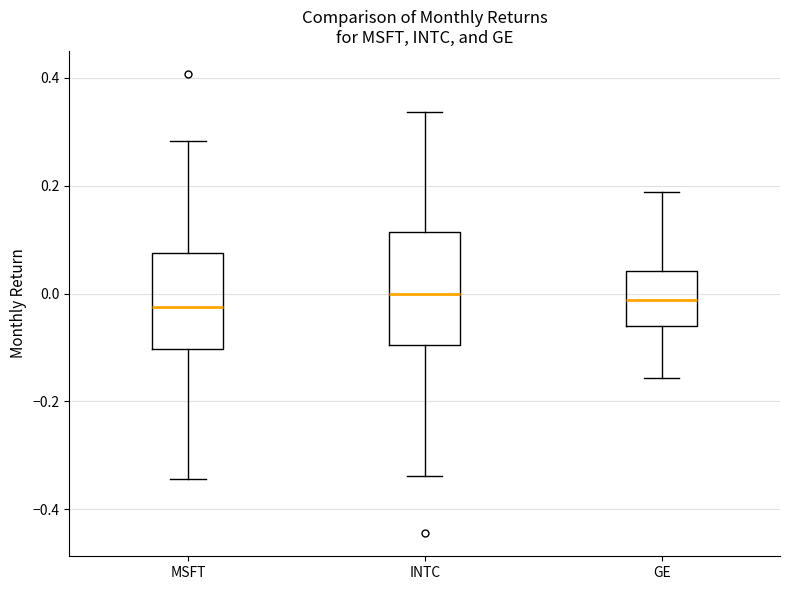

Reading left to right, read every box against the y-axis: the position of its median line, the range the box covers, and the ends of its whiskers. The values are not printed on the chart, so give them approximately, as read against the axis.

MSFT: median -0.02, box -0.10 to 0.08, whiskers -0.34 to 0.28
INTC: median 0.00, box -0.10 to 0.12, whiskers -0.34 to 0.34
GE: median -0.02, box -0.06 to 0.04, whiskers -0.16 to 0.18